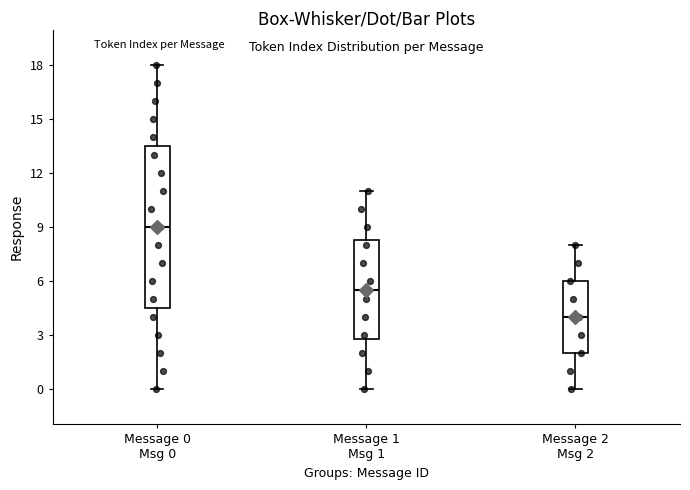

Reading left to right, read every box against the y-axis: the position of its median line, the range the box covers, and the ends of its whiskers. The values are not printed on the chart, so give them approximately, as read against the axis.

Message 0 Msg 0: median 9.0, box 4.5 to 13.5, whiskers 0.0 to 18.0
Message 1 Msg 1: median 5.5, box 3.0 to 8.5, whiskers 0.0 to 11.0
Message 2 Msg 2: median 4.0, box 2.0 to 6.0, whiskers 0.0 to 8.0